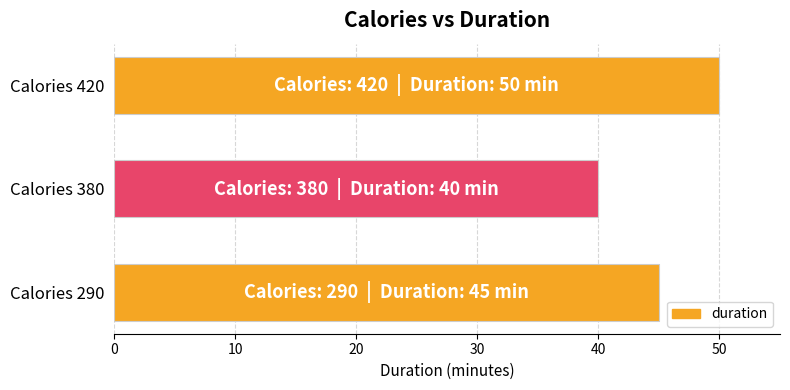

Rank the categories by value from highest to lowest.

Calories 420, Calories 290, Calories 380